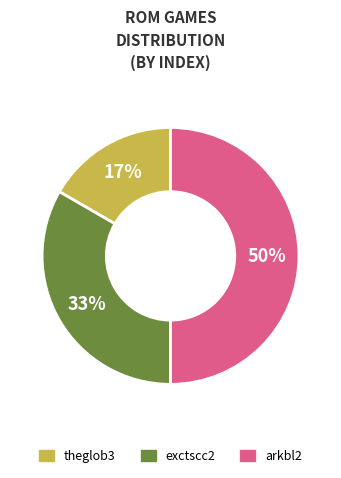

To the nearest percent, what is the combined percentage of arkbl2 and theglob3?

67%